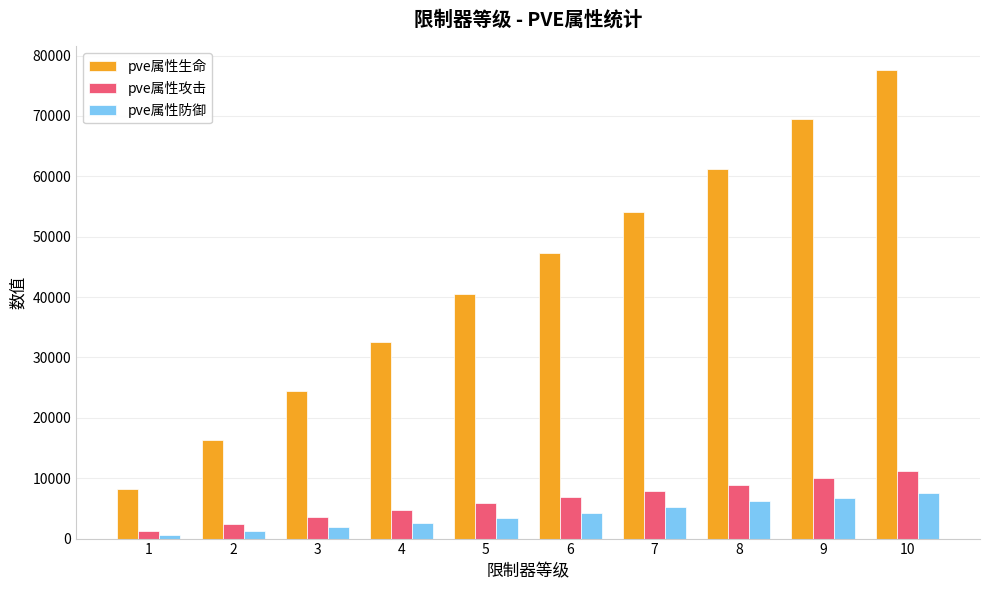

Reading right to left, extract all data points from this chart.

pve属性生命: 10=77619	9=69487	8=61220	7=54006	6=47299	5=40573	4=32535	3=24463	2=16394	1=8152
pve属性攻击: 10=11242	9=10064	8=8867	7=7828	6=6862	5=5892	4=4730	3=3561	2=2492	1=1297
pve属性防御: 10=7479	9=6777	8=6153	7=5288	6=4307	5=3327	4=2642	3=1967	2=1237	1=586